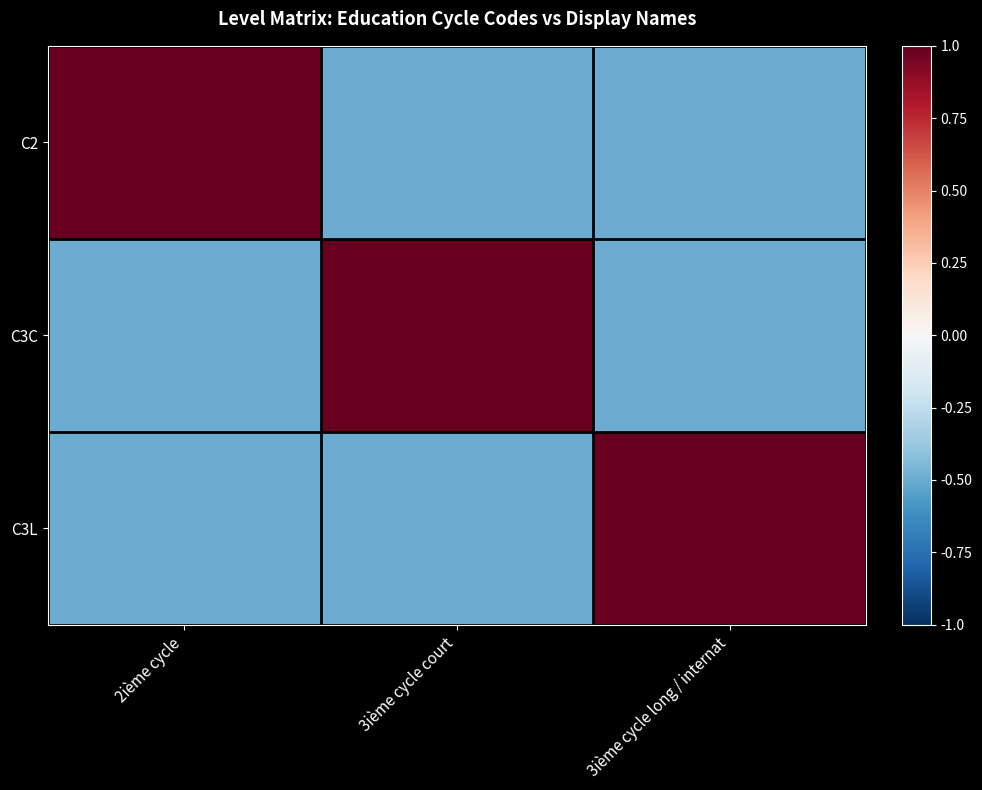

Reading left to right, transcribe all the data shown in this chart.

C2: 2ième cycle=1.0	3ième cycle court=-0.5	3ième cycle long / internat=-0.5
C3C: 2ième cycle=-0.5	3ième cycle court=1.0	3ième cycle long / internat=-0.5
C3L: 2ième cycle=-0.5	3ième cycle court=-0.5	3ième cycle long / internat=1.0